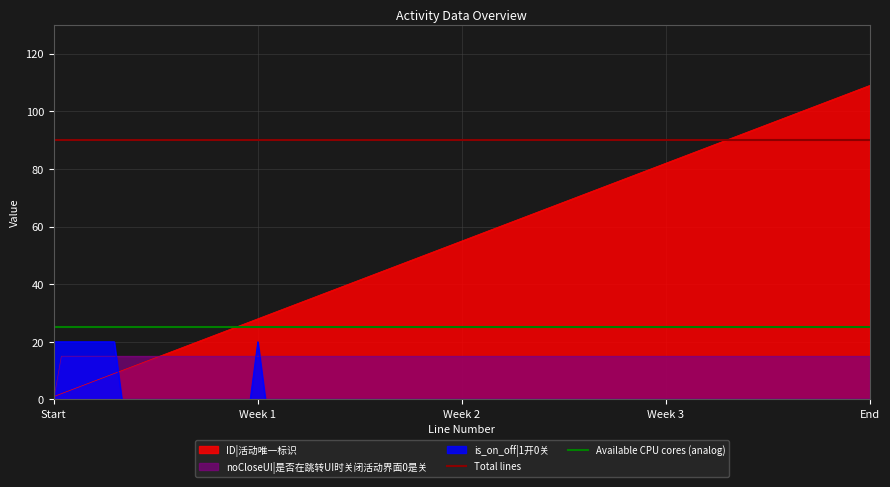

Which series ends up on top after the final intersection of noCloseUI|是否在跳转UI时关闭活动界面0是关 and is_on_off|1开0关?

noCloseUI|是否在跳转UI时关闭活动界面0是关